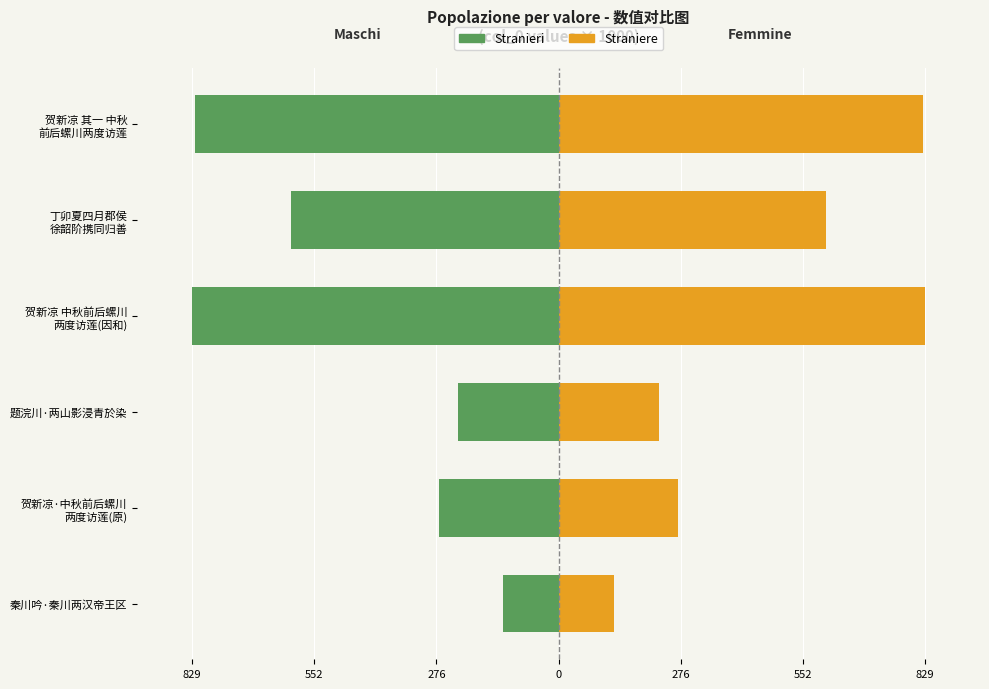

List the series in order of their peak value, highest first.

Straniere, Stranieri